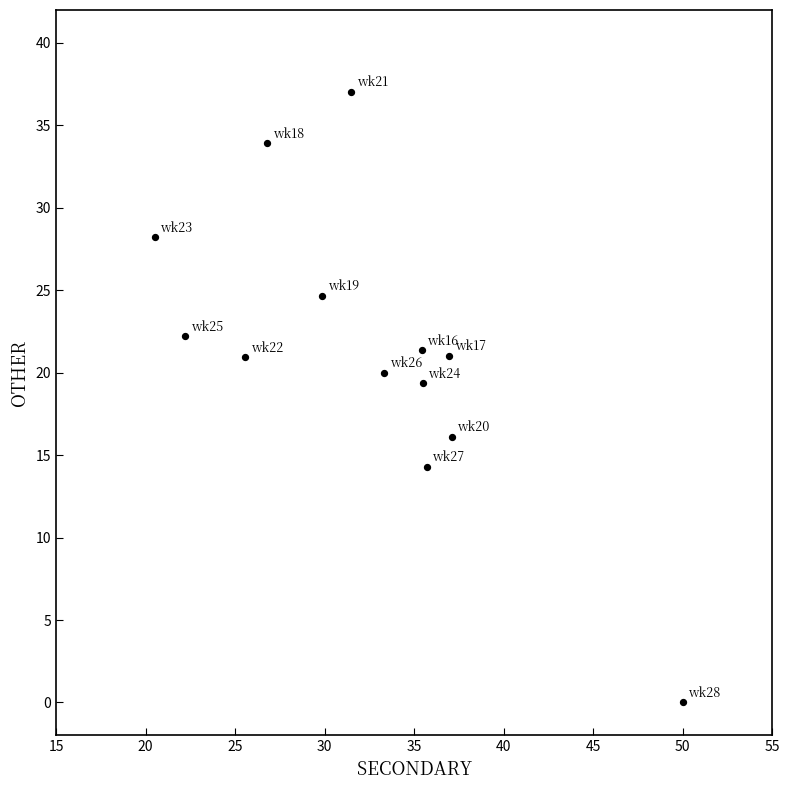

What Y value in the scatter plot is closest to 18?

19.4